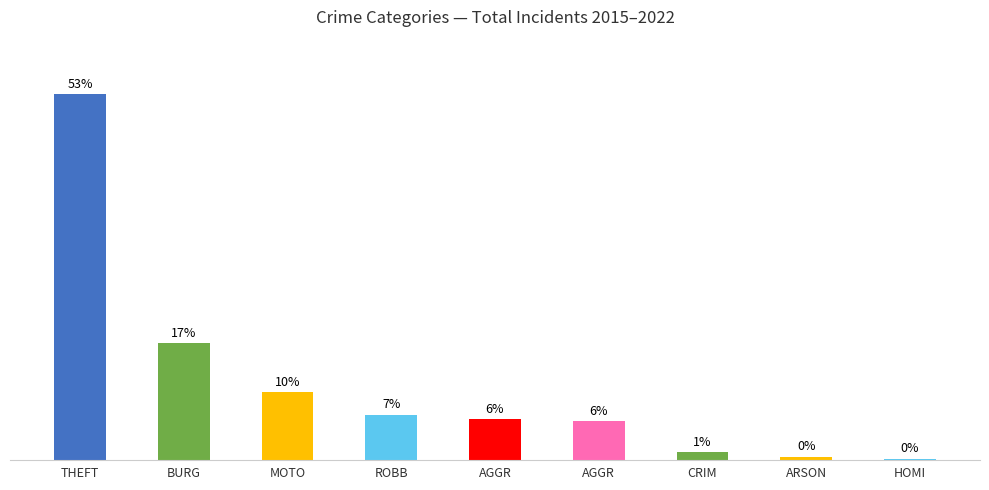

Are the bars horizontal?

No